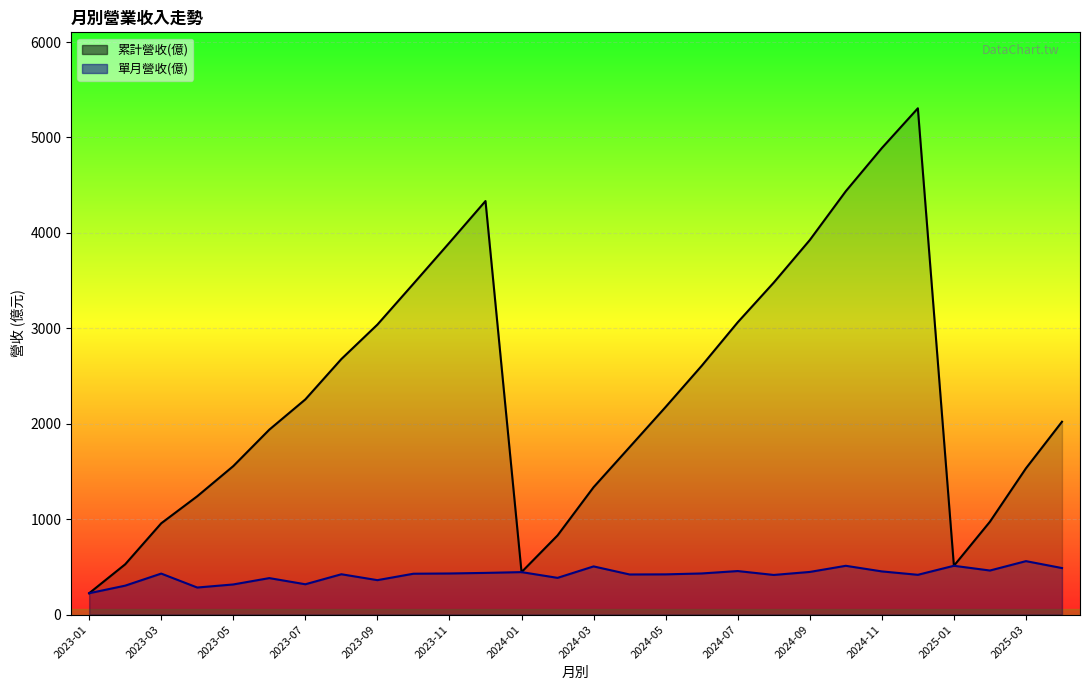

Reading left to right, list all the values displayed in this chart.

單月營收(億): 2025-04=487.5	2025-03=560.0	2025-02=461.7	2025-01=511.4	2024-12=416.8	2024-11=452.4	2024-10=511.2	2024-09=446.8	2024-08=415.3	2024-07=456.1	2024-06=430.9	2024-05=421.5	2024-04=420.3	2024-03=504.8	2024-02=384.8	2024-01=445.0	2023-12=436.8	2023-11=430.7	2023-10=428.1	2023-09=360.8	2023-08=422.6	2023-07=317.6	2023-06=382.2	2023-05=315.7	2023-04=283.5	2023-03=429.6	2023-02=303.1	2023-01=223.8
累計營收(億): 2025-04=2021.0	2025-03=1533.0	2025-02=973.2	2025-01=511.4	2024-12=5306.0	2024-11=4889.0	2024-10=4437.0	2024-09=3925.0	2024-08=3479.0	2024-07=3063.0	2024-06=2607.0	2024-05=2176.0	2024-04=1755.0	2024-03=1335.0	2024-02=829.8	2024-01=445.0	2023-12=4334.0	2023-11=3898.0	2023-10=3467.0	2023-09=3039.0	2023-08=2678.0	2023-07=2255.0	2023-06=1938.0	2023-05=1556.0	2023-04=1240.0	2023-03=956.5	2023-02=526.9	2023-01=223.8